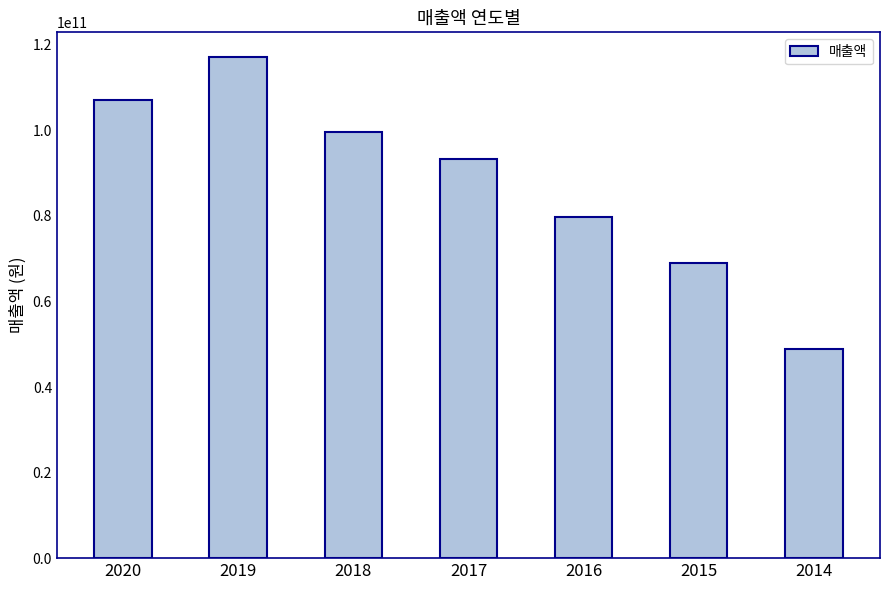

How many bars are there in total?

7